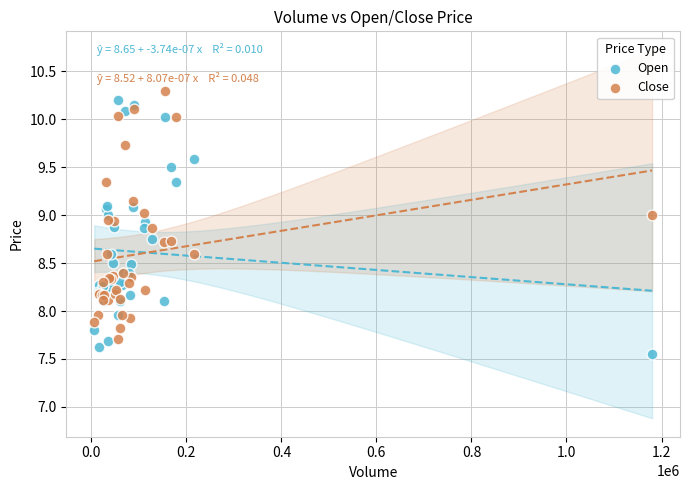

Which series has the widest spread of Y values?

Open